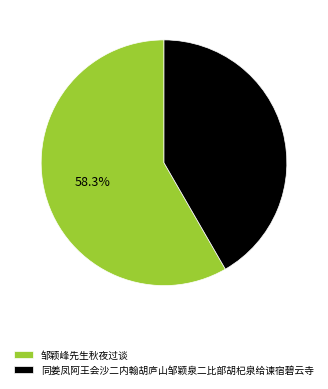

Does any single category account for the majority?

Yes